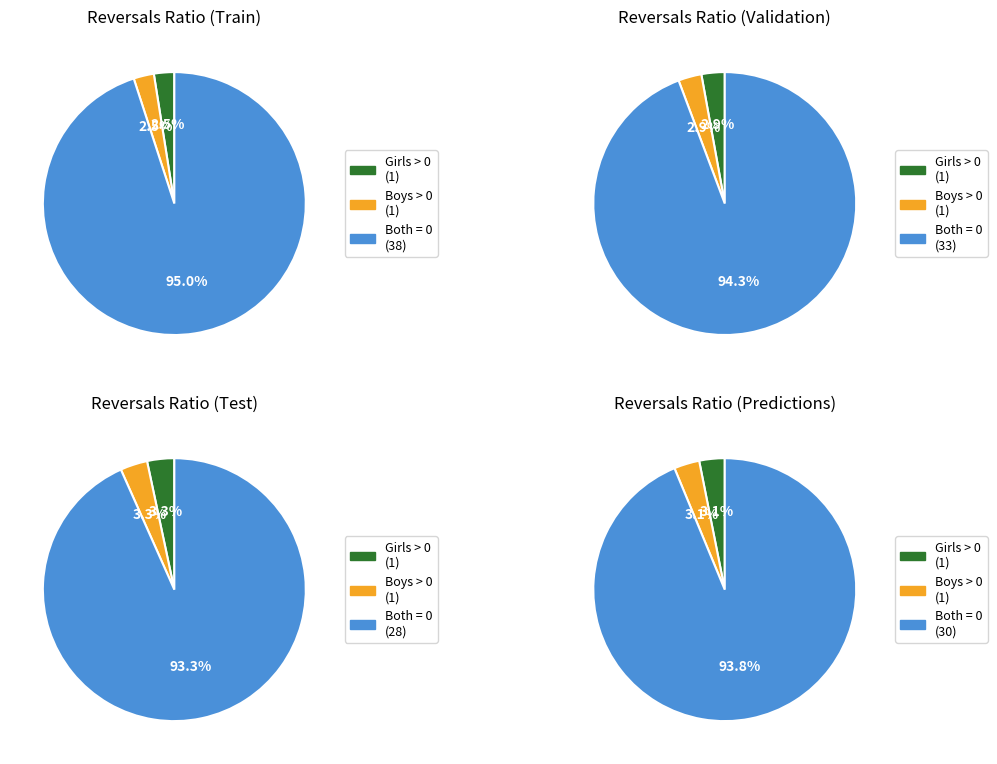

Is there any slice that represents more than half of the pie?

Yes